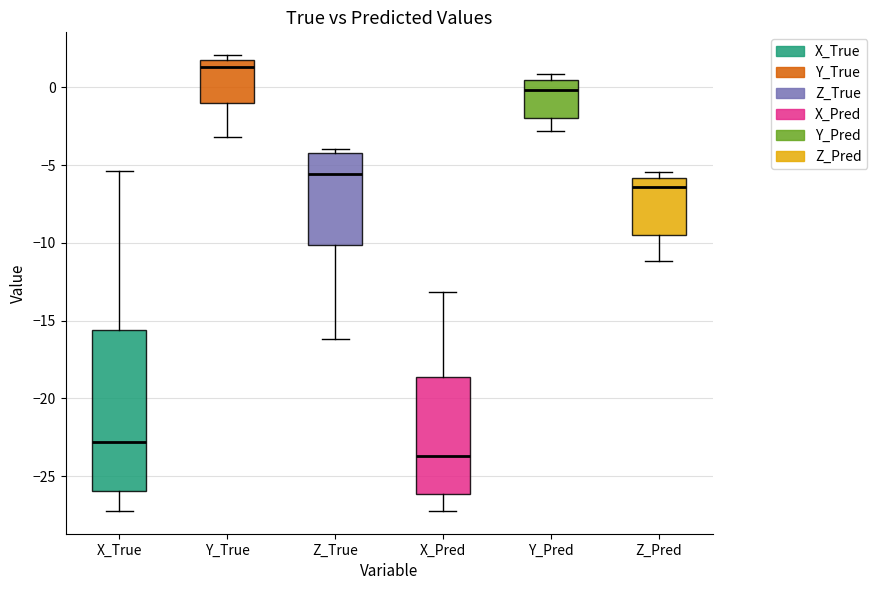

Which box is the tallest, from its lower edge to its upper edge?

X_True